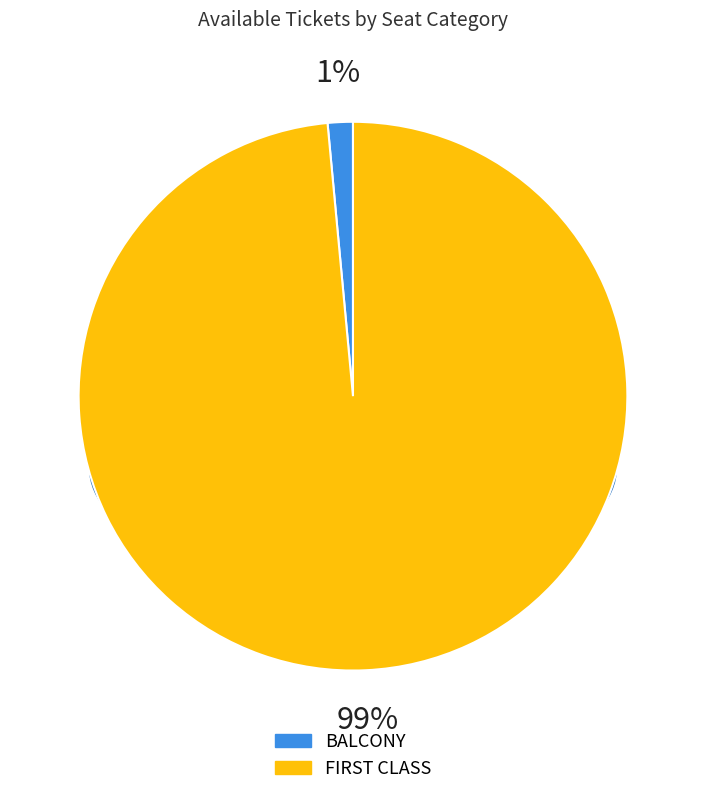

The BALCONY slice represents 11% of the pie. True or false?

False